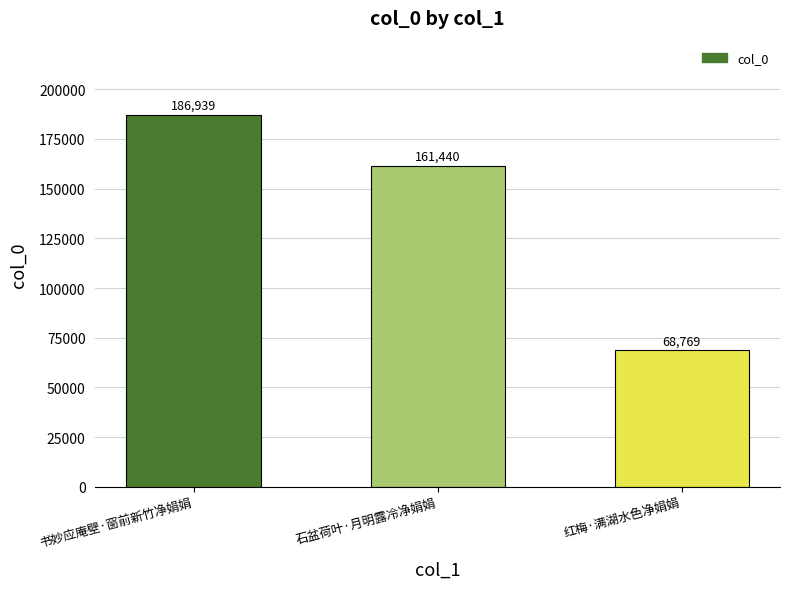

What is the change in value from 书妙应庵壁·窗前新竹净娟娟 to 石盆荷叶·月明露冷净娟娟?

-25499